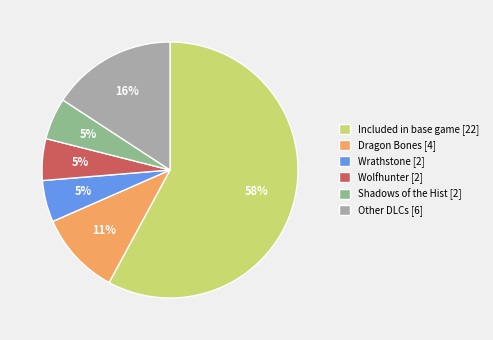

Is there any slice that represents more than half of the pie?

Yes